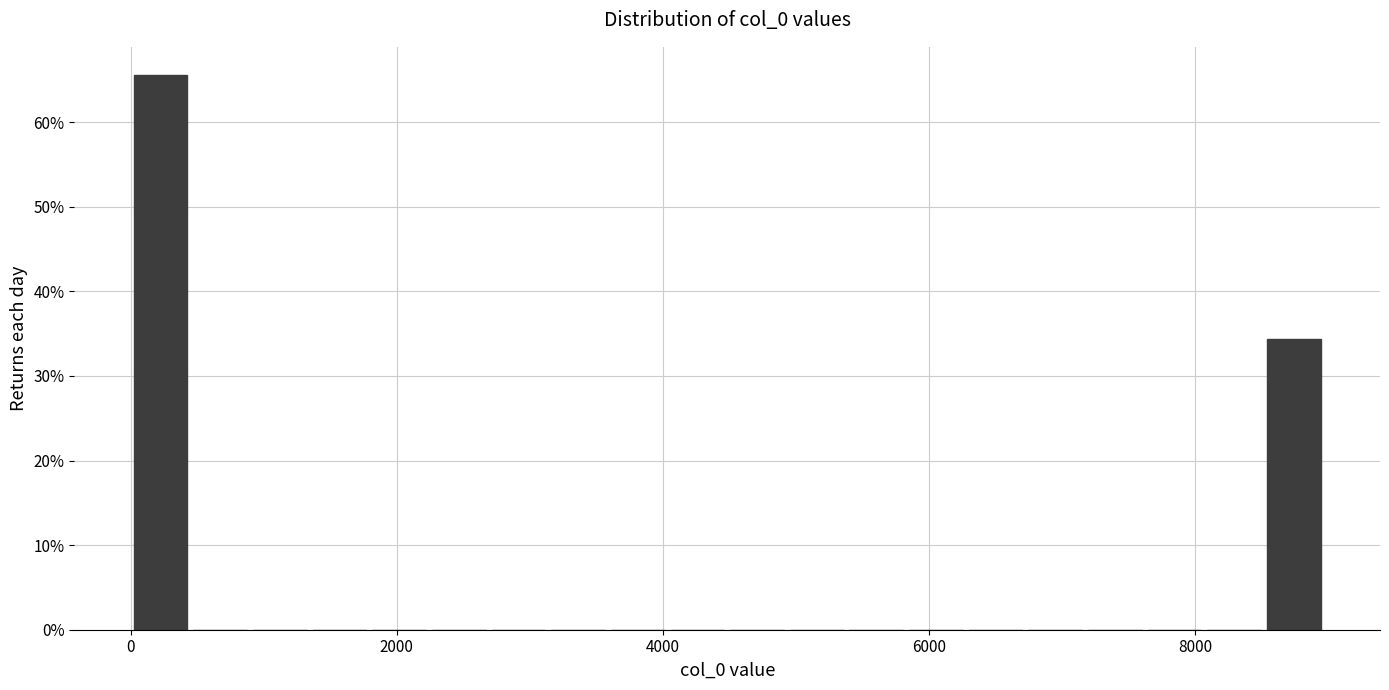

Read against the x-axis, roughly where is the centre of the tallest bar?

200